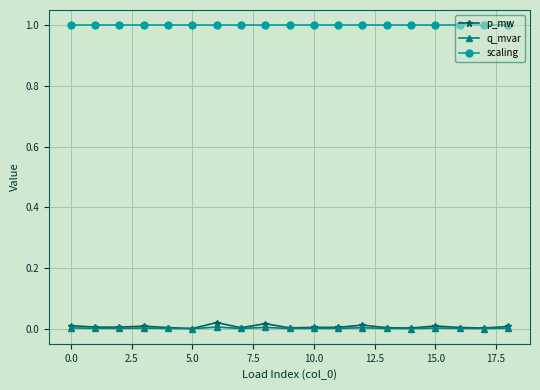

True or false: scaling and p_mw intersect in this chart.

False